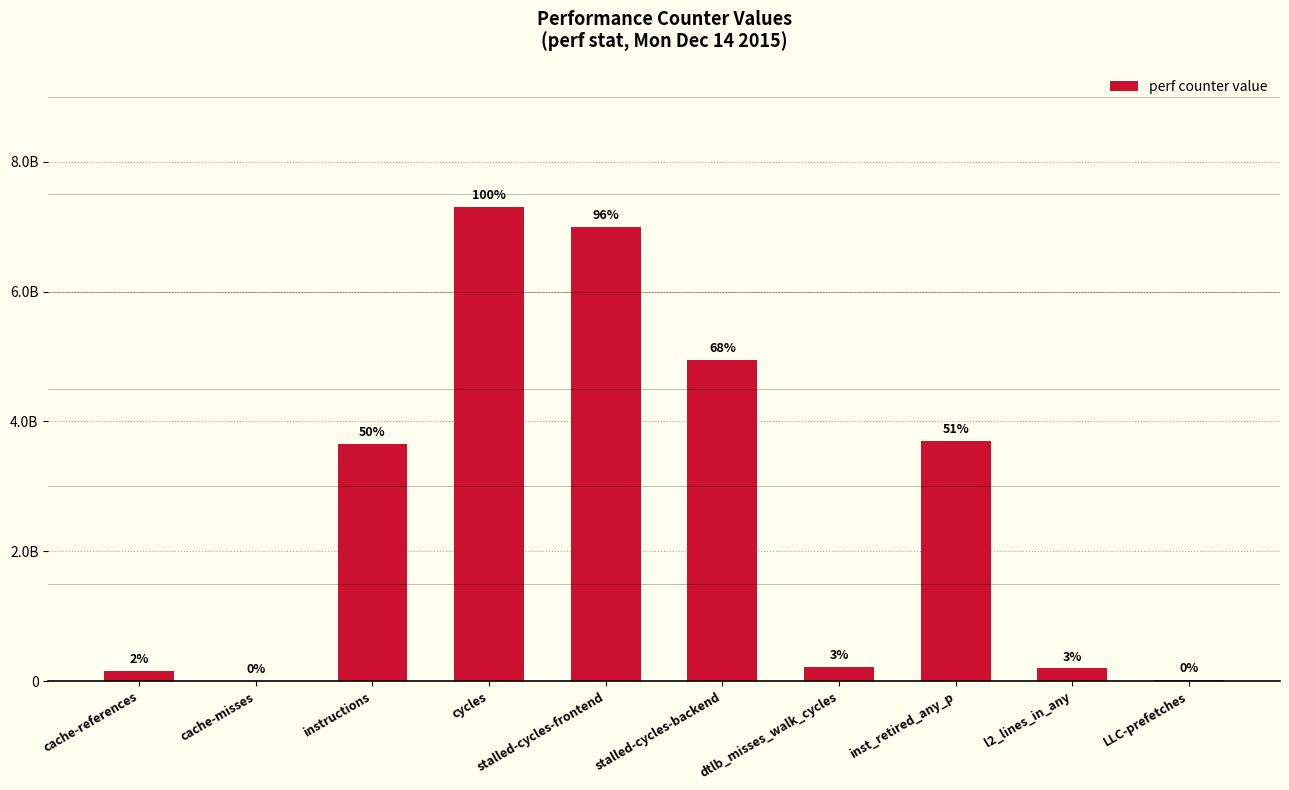

True or false: the data shows 10490382327 at stalled-cycles-frontend.

False